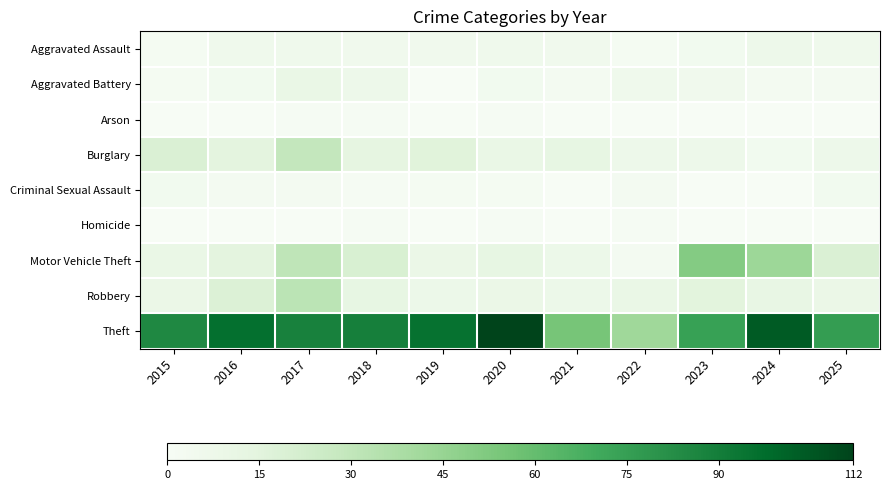

Reading left to right, transcribe all the data shown in this chart.

Aggravated Assault: 2015=2	2016=6	2017=6	2018=5	2019=5	2020=6	2021=5	2022=2	2023=4	2024=7	2025=6
Aggravated Battery: 2015=2	2016=4	2017=10	2018=7	2019=0	2020=4	2021=3	2022=6	2023=5	2024=3	2025=3
Arson: 2015=0	2016=0	2017=1	2018=1	2019=0	2020=1	2021=0	2022=0	2023=0	2024=0	2025=0
Burglary: 2015=19	2016=14	2017=29	2018=13	2019=16	2020=10	2021=12	2022=7	2023=7	2024=4	2025=7
Criminal Sexual Assault: 2015=4	2016=3	2017=3	2018=1	2019=2	2020=2	2021=0	2022=3	2023=0	2024=0	2025=4
Homicide: 2015=0	2016=0	2017=0	2018=1	2019=0	2020=1	2021=0	2022=1	2023=0	2024=0	2025=0
Motor Vehicle Theft: 2015=10	2016=14	2017=31	2018=20	2019=9	2020=12	2021=8	2022=3	2023=51	2024=43	2025=19
Robbery: 2015=9	2016=18	2017=32	2018=12	2019=8	2020=9	2021=8	2022=10	2023=15	2024=11	2025=9
Theft: 2015=85	2016=96	2017=88	2018=89	2019=95	2020=112	2021=55	2022=42	2023=74	2024=104	2025=76